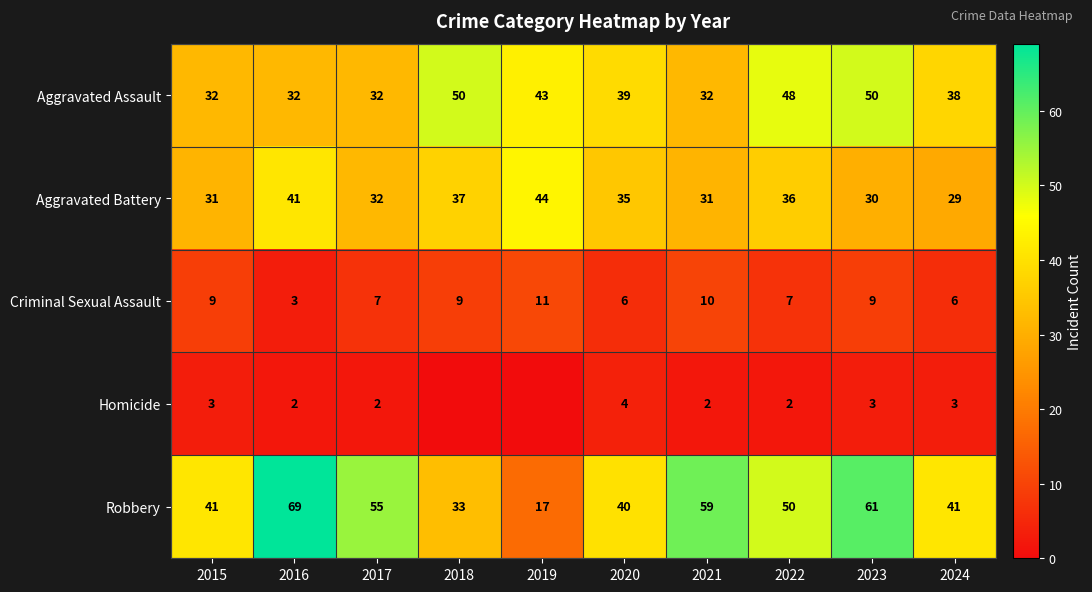

What is the sum of all Aggravated Battery values?

346